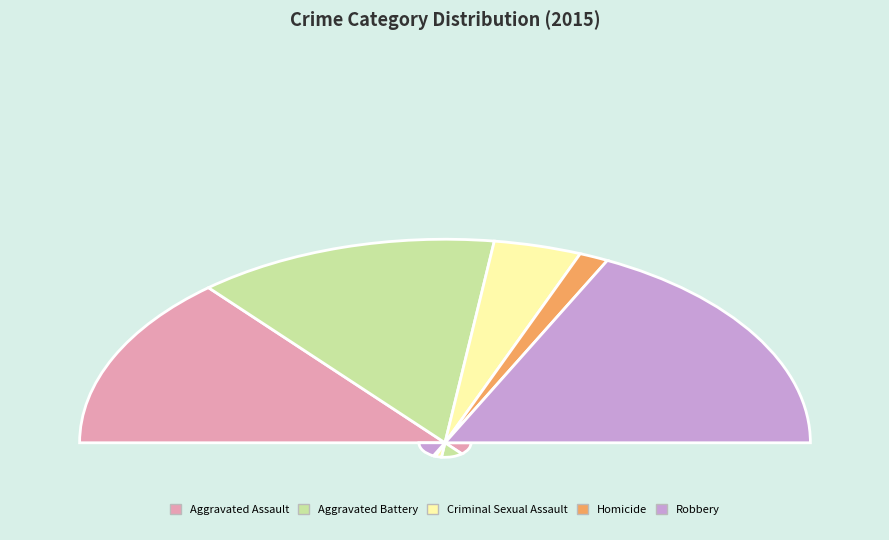

Do Aggravated Assault and Criminal Sexual Assault together represent more than half of the pie?

No